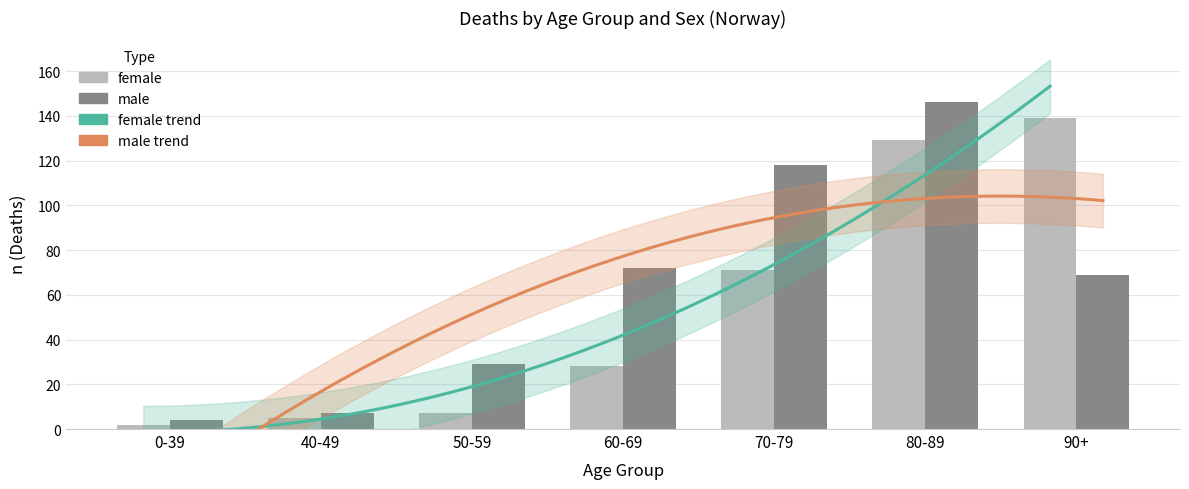

What is the difference between the male values at 80-89 and 90+?

77